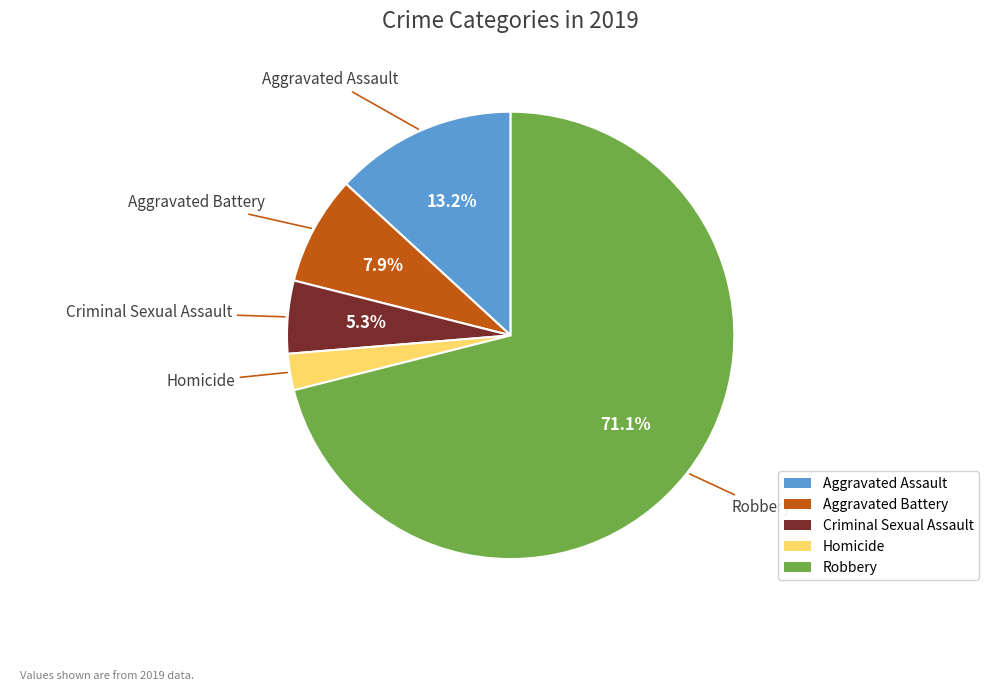

To the nearest percent, what percentage of the pie is Homicide?

3%